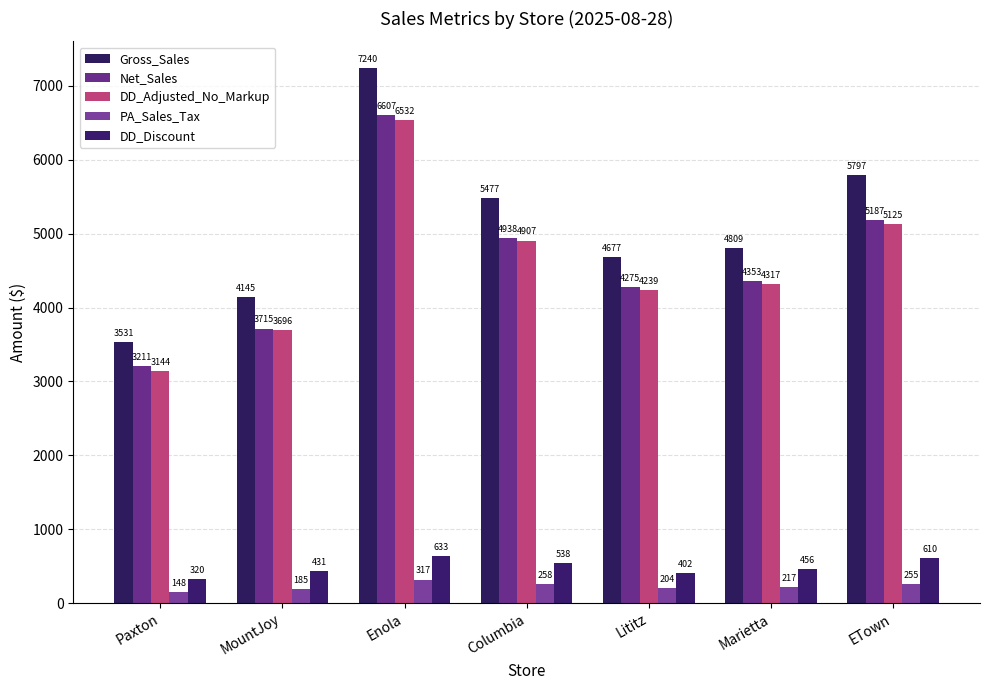

How many data points in DD_Discount are less than 456?

3